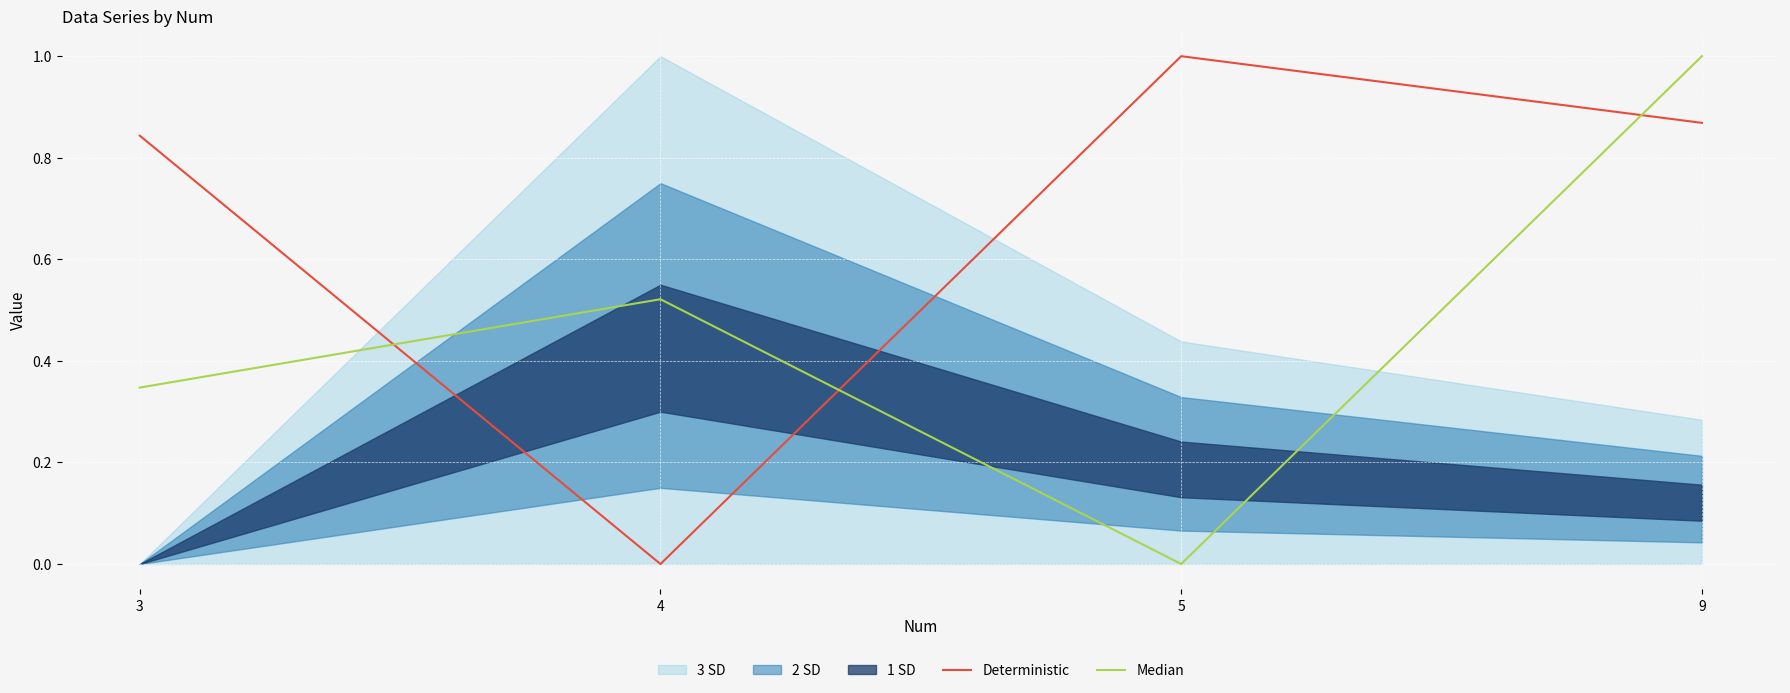

True or false: Deterministic has more than 2 interior local peaks.

False